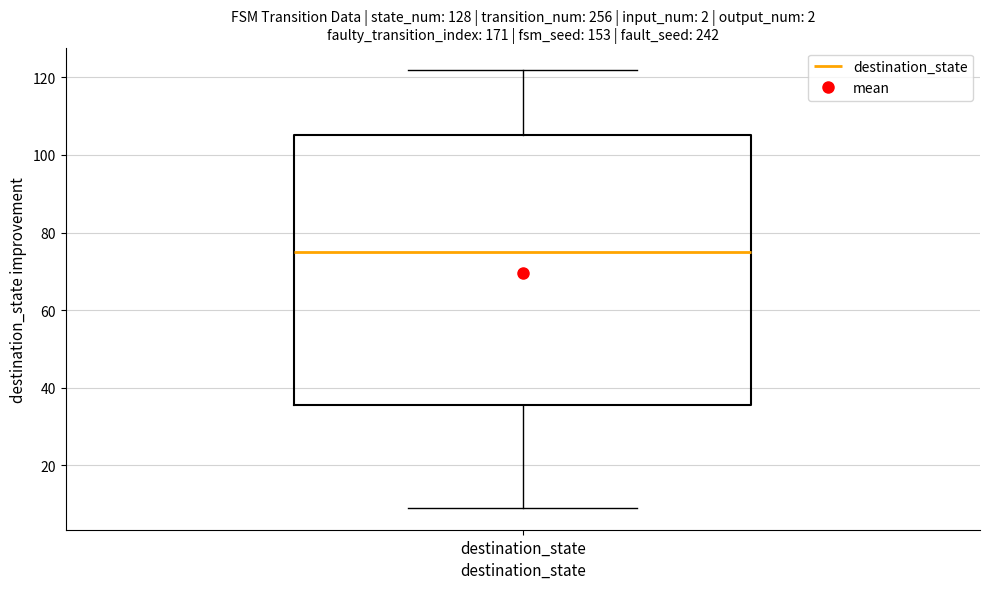

Where does the lower whisker of the box for destination_state end on the y-axis? The values are not printed on the chart, so give them approximately, as read against the axis.

10